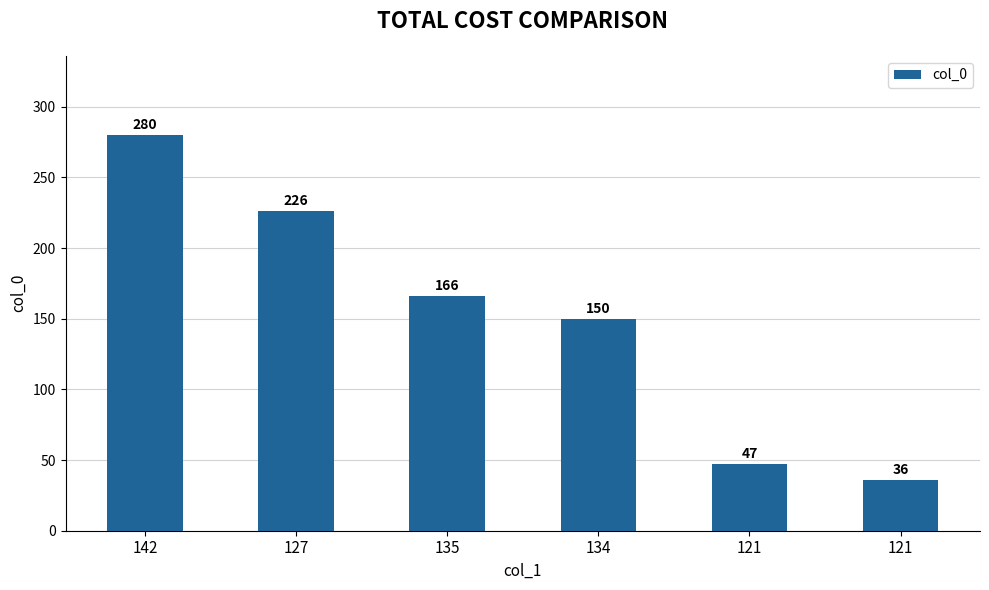

Reading left to right, extract all data points from this chart.

280	226	166	150	47	36